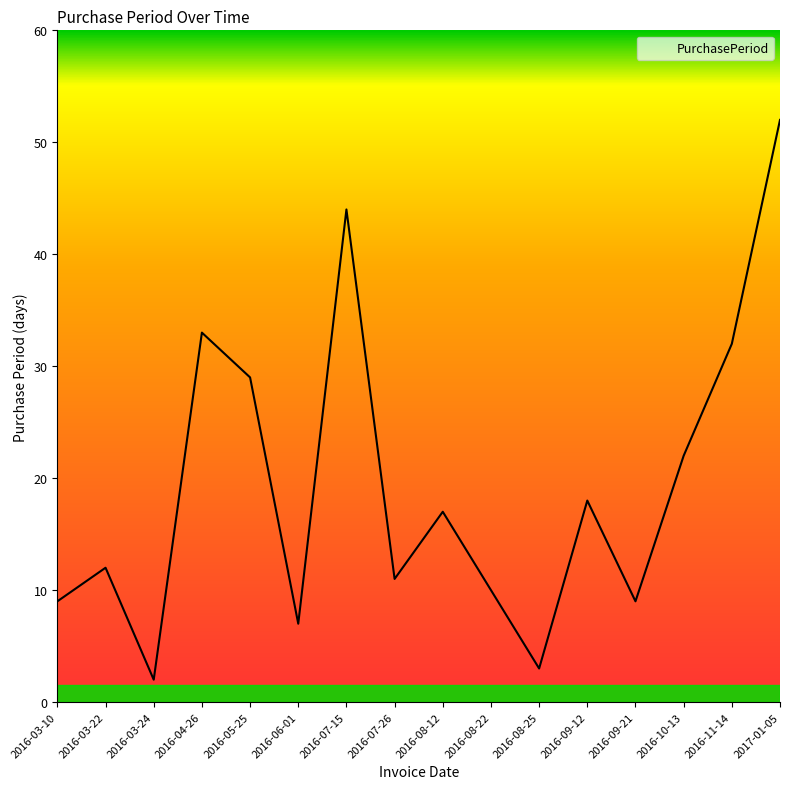

What is the difference between the maximum and minimum values?

50